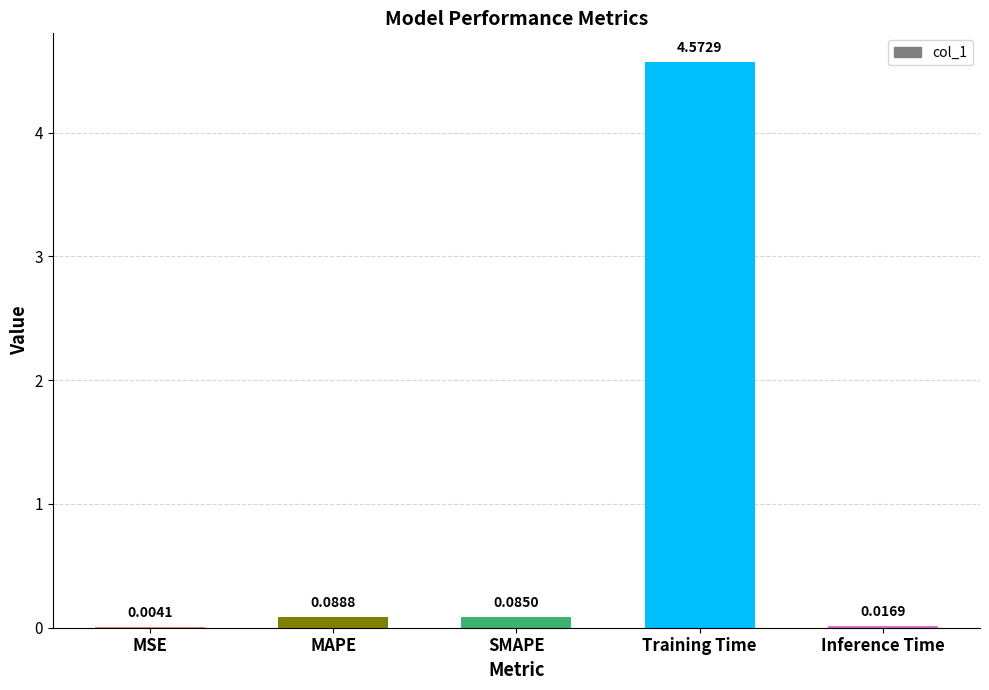

At which label is the value closest to 2?

MAPE